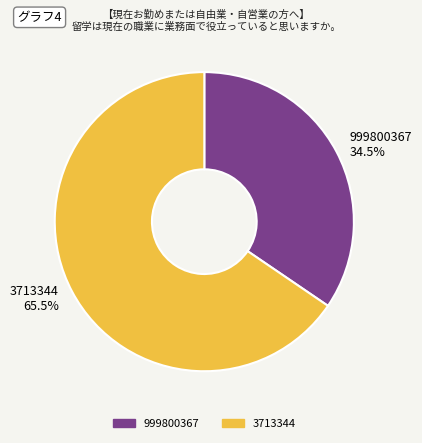

Rank the categories by value from lowest to highest.

999800367, 3713344